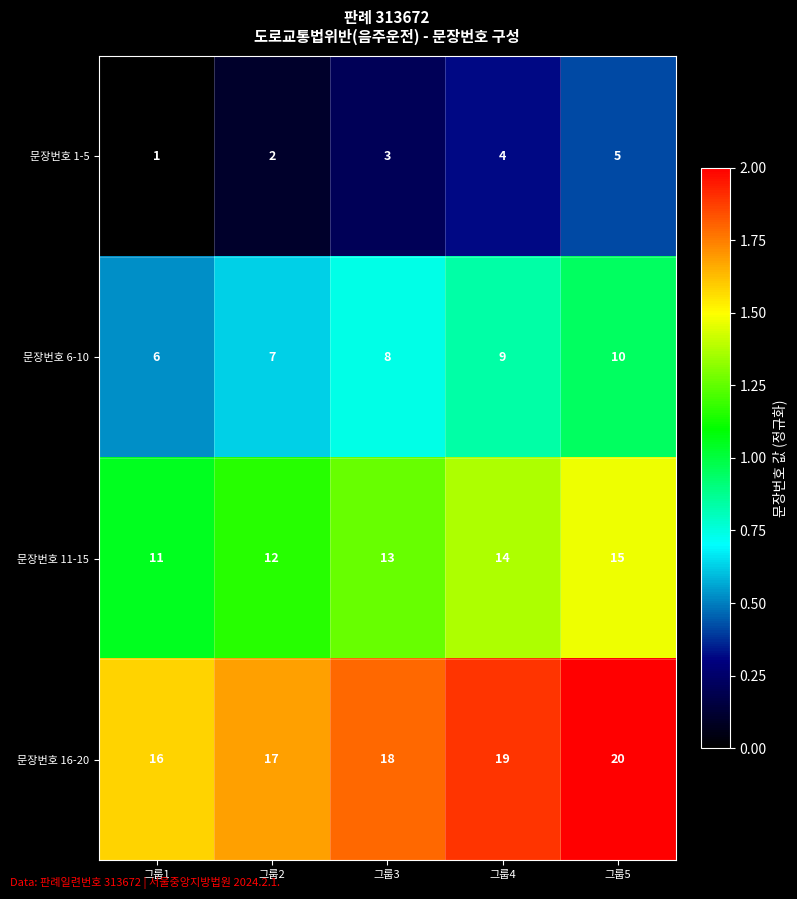

What is the difference between the highest and lowest values at 그룹2?

15